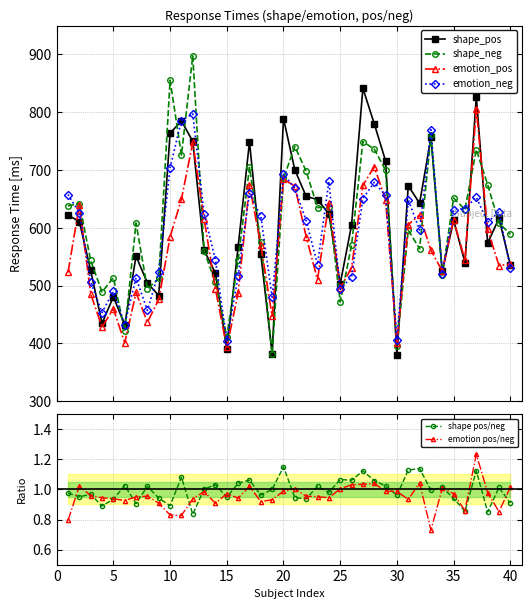

What is the value of the emotion_pos point at the 22nd from the left?

584.7